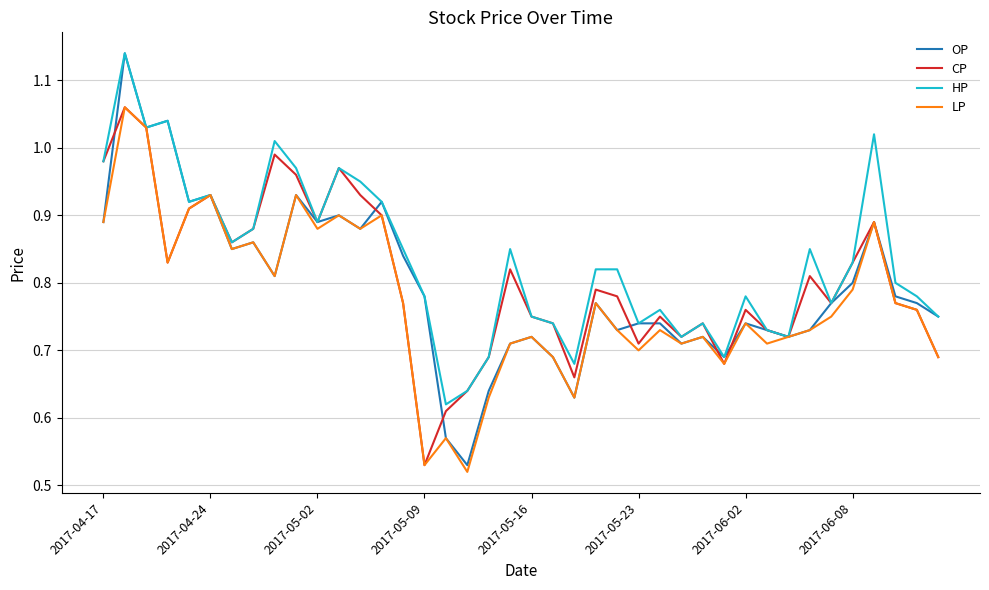

Which series has the largest range (max minus min)?

OP